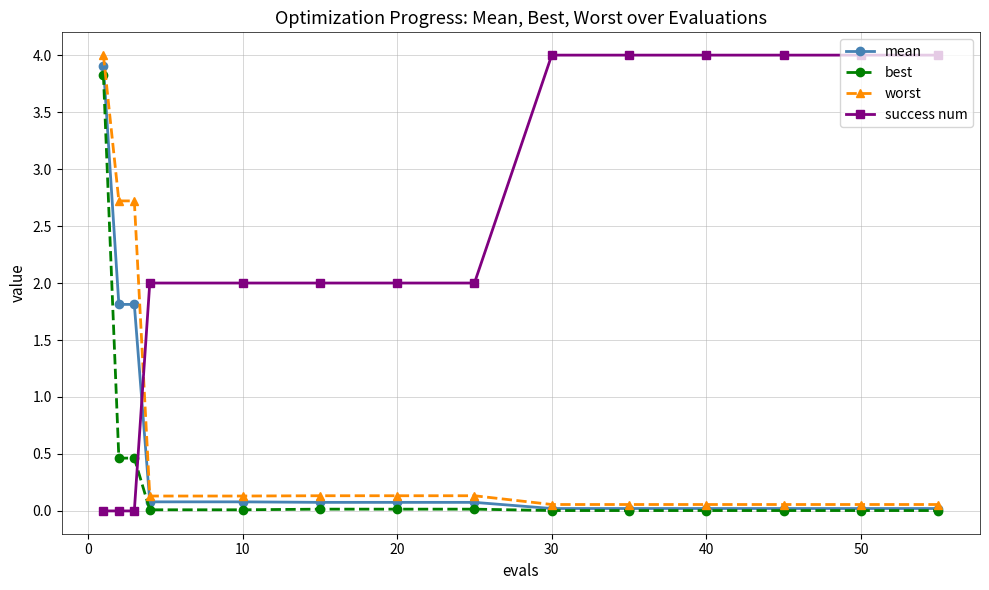

How many intersections are there between success num and best?

1